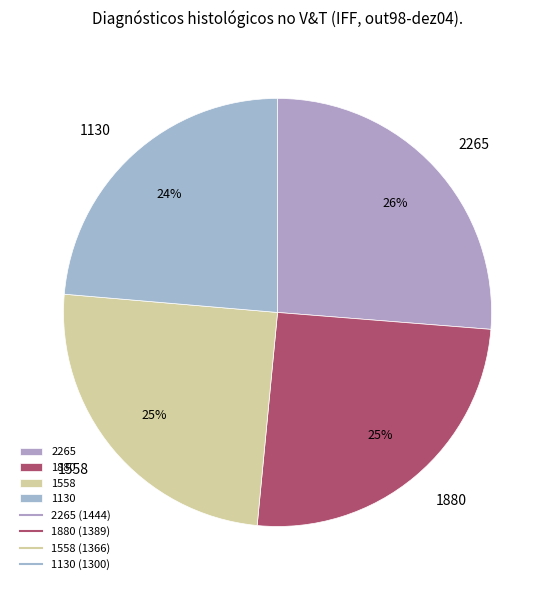

How many segments does this pie chart have?

4